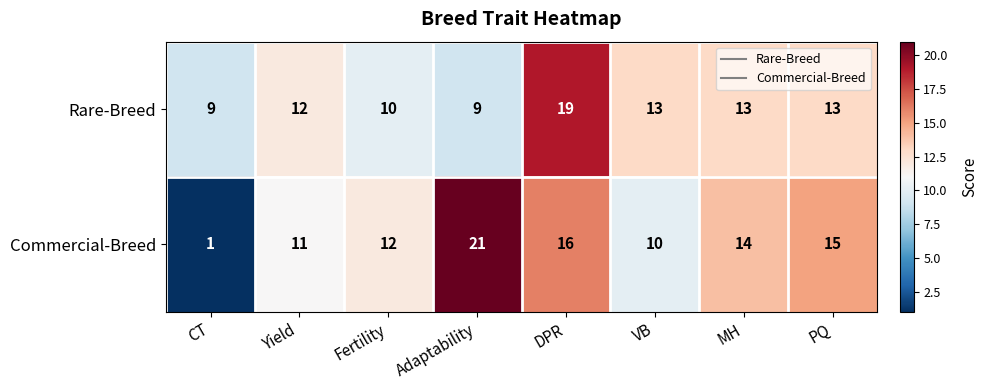

How many distinct data groups are displayed?

2